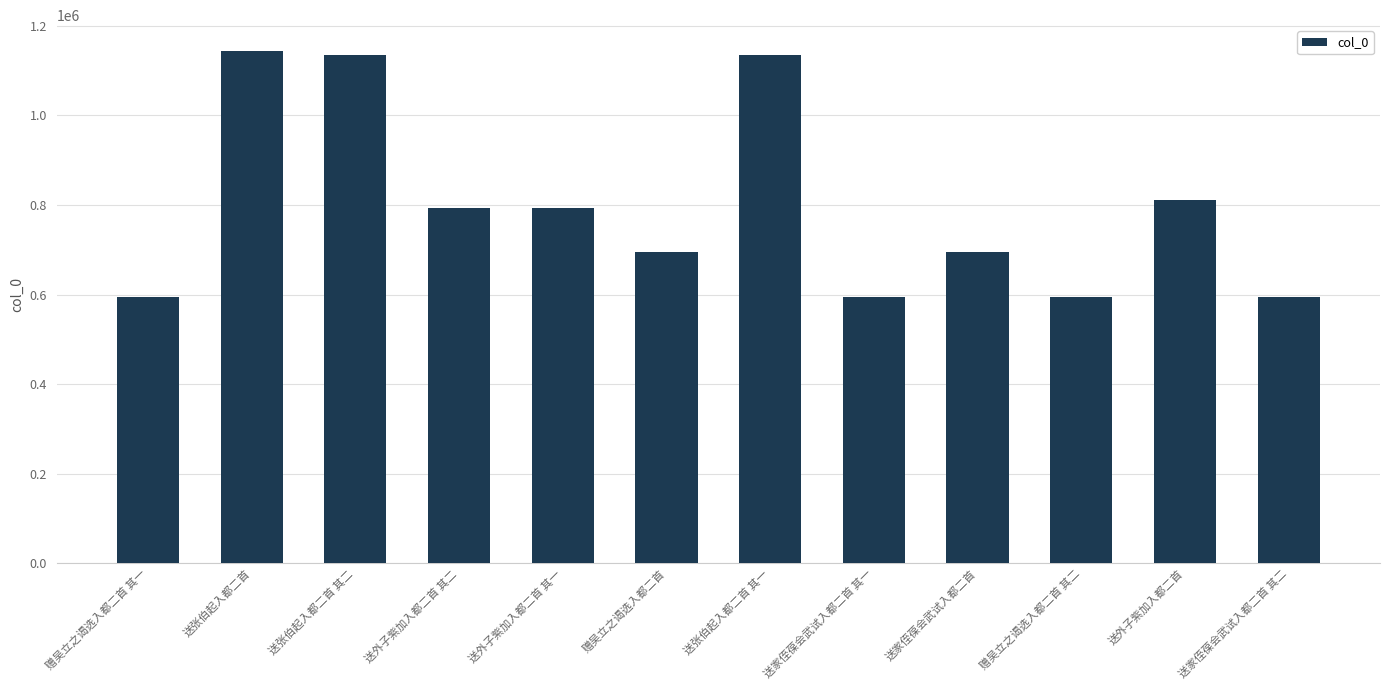

The value at 送外子紫加入都二首 其一 is 1174591. True or false?

False